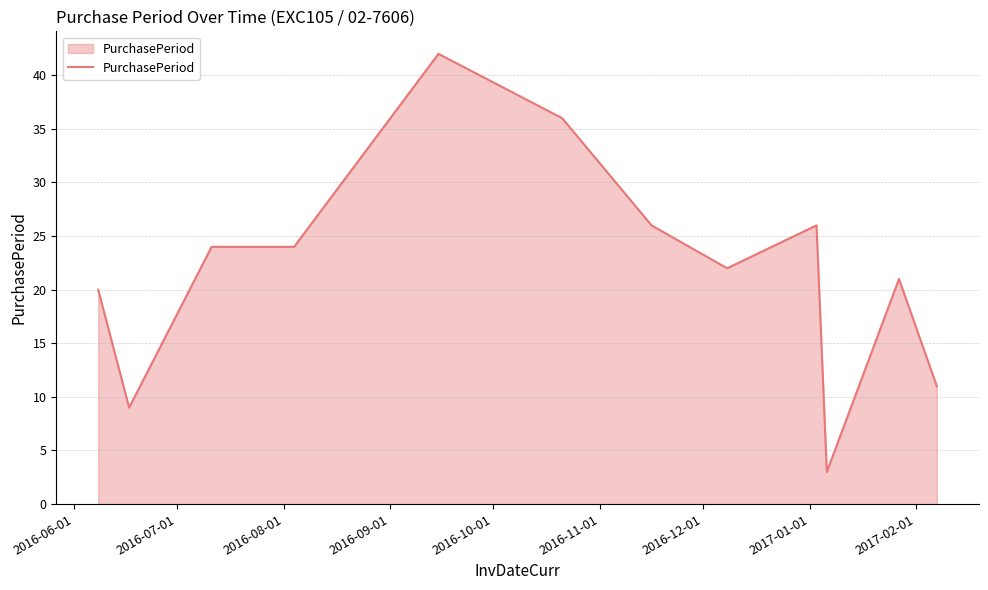

What is the difference between the maximum and minimum values?

39